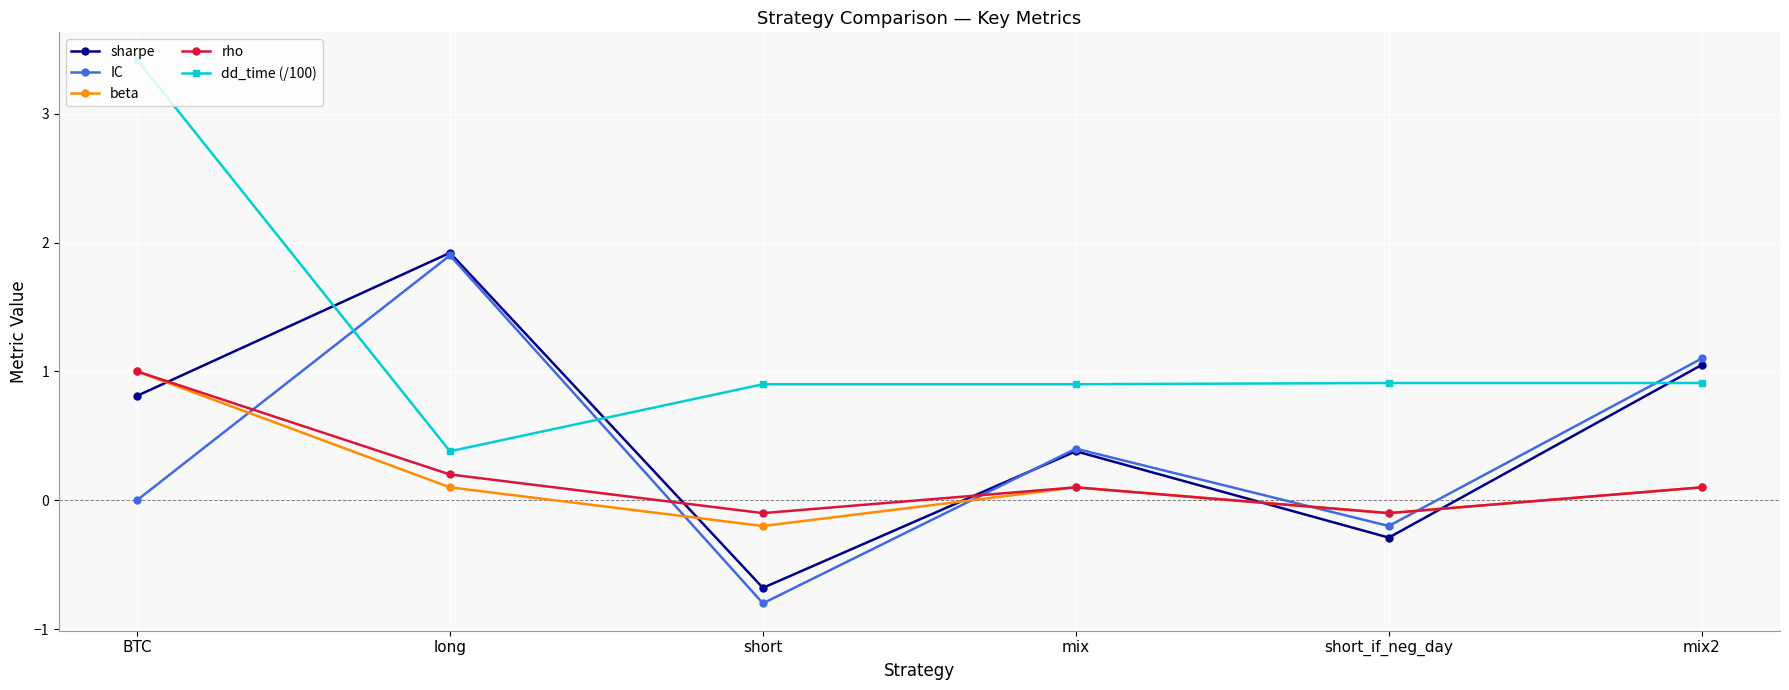

Is it true that sharpe equals -0.7 at short?

True